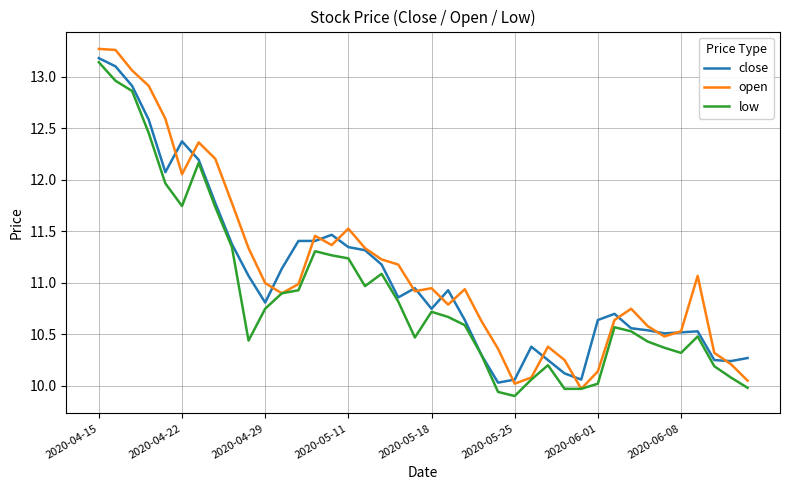

Which series has the largest range (max minus min)?

open